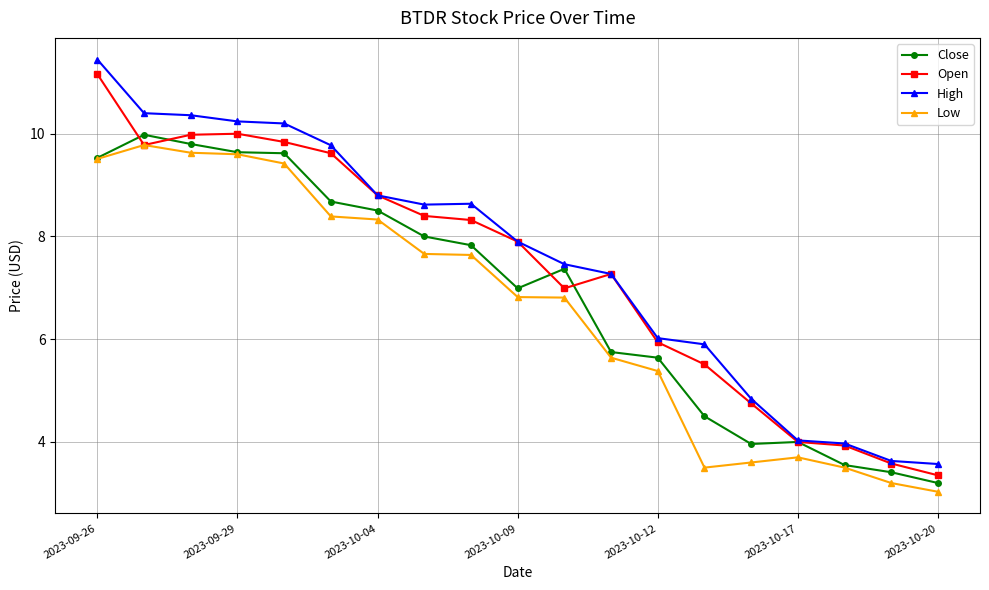

How many distinct data groups are displayed?

4